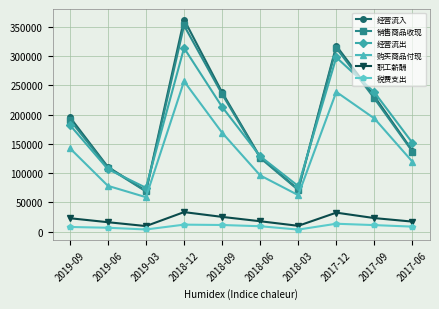

What position from the left is 2017-09?

9